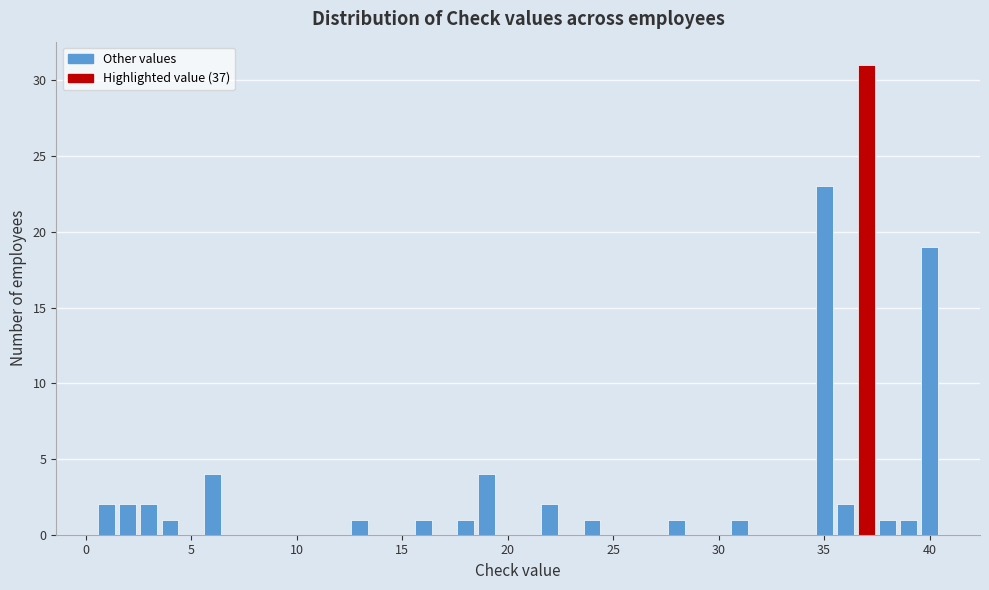

Around what value on the x-axis is the tallest bar? Give the approximate position of its centre, as read against the axis.

37.0